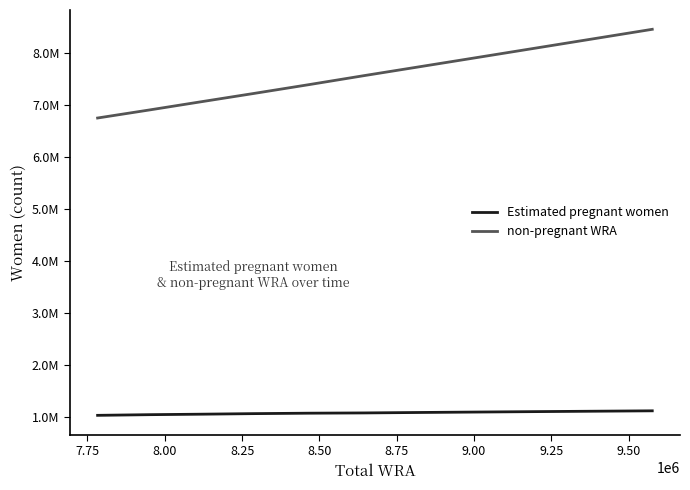

Does the chart display data point markers on the line(s)?

No